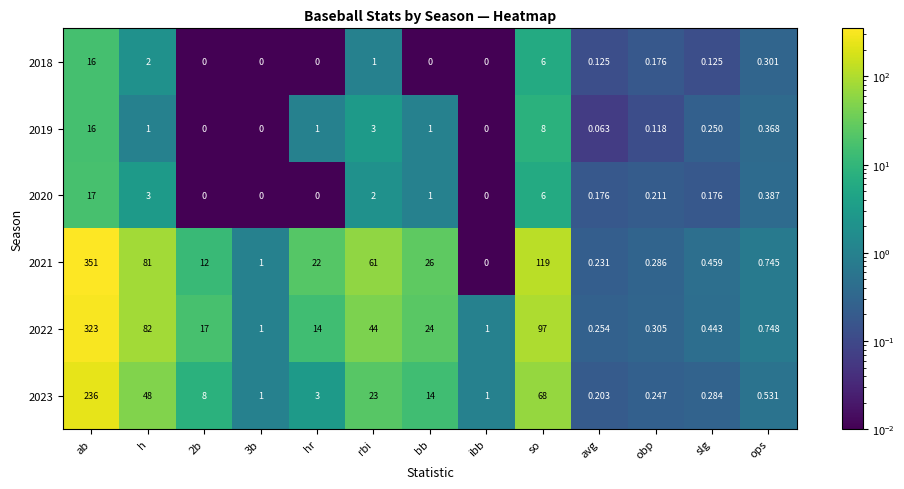

Where is 2019 nearest to the value 8?

so